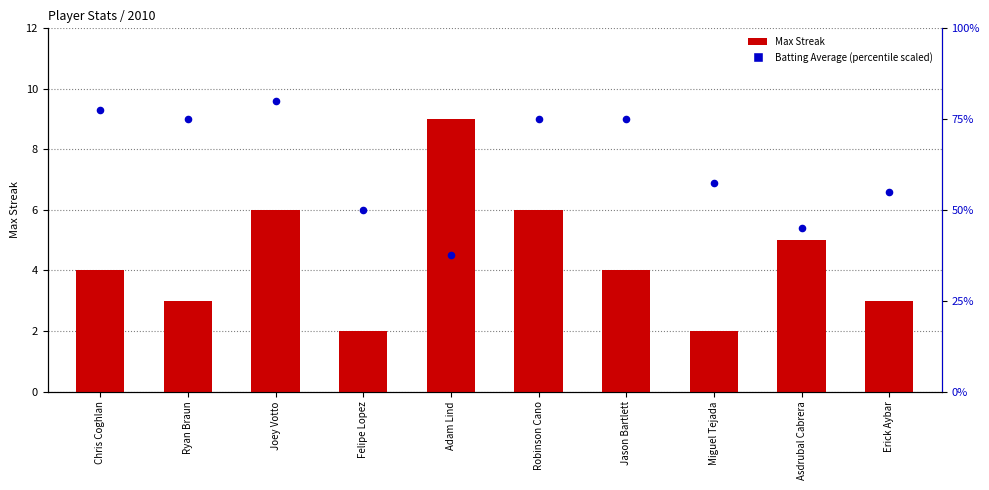

Which series contains the highest Y value?

Batting Average (scaled)